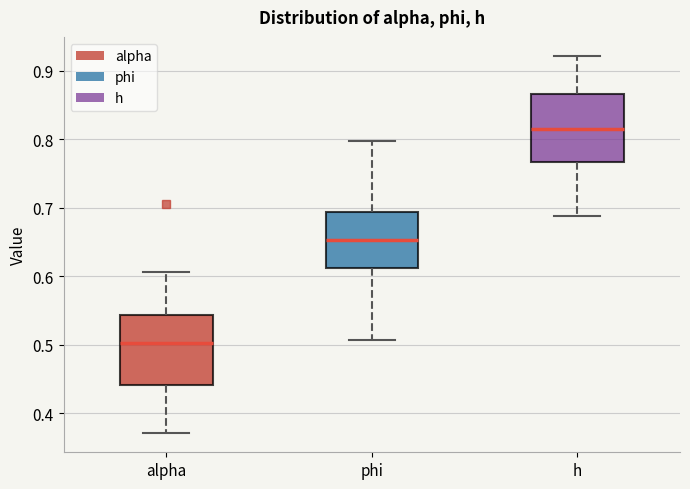

Where does the lower whisker of the box for alpha end on the y-axis? The values are not printed on the chart, so give them approximately, as read against the axis.

0.37